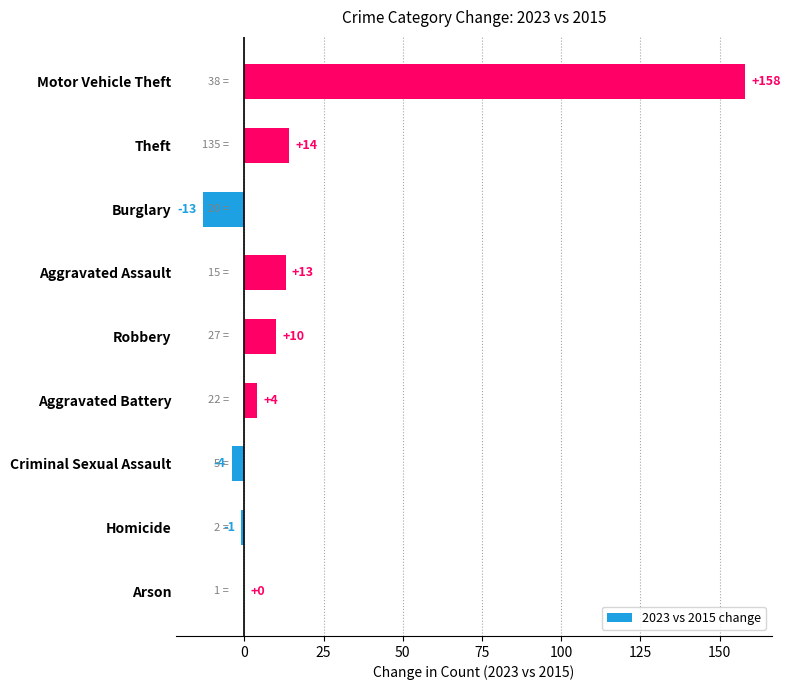

What is the sum of all values?

181